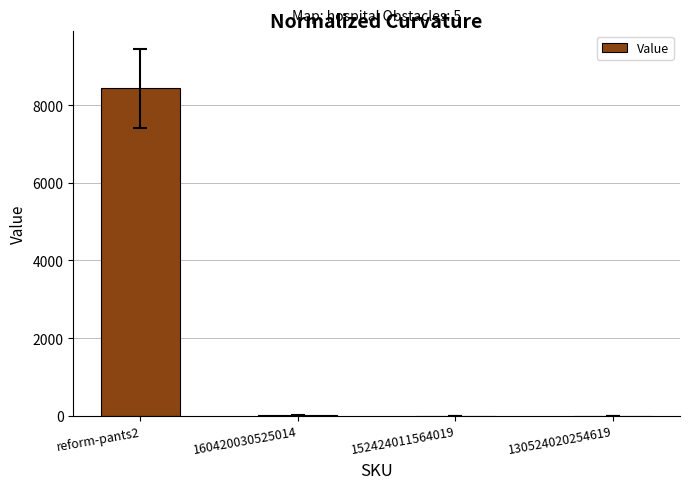

What is the sum of all values?

8441